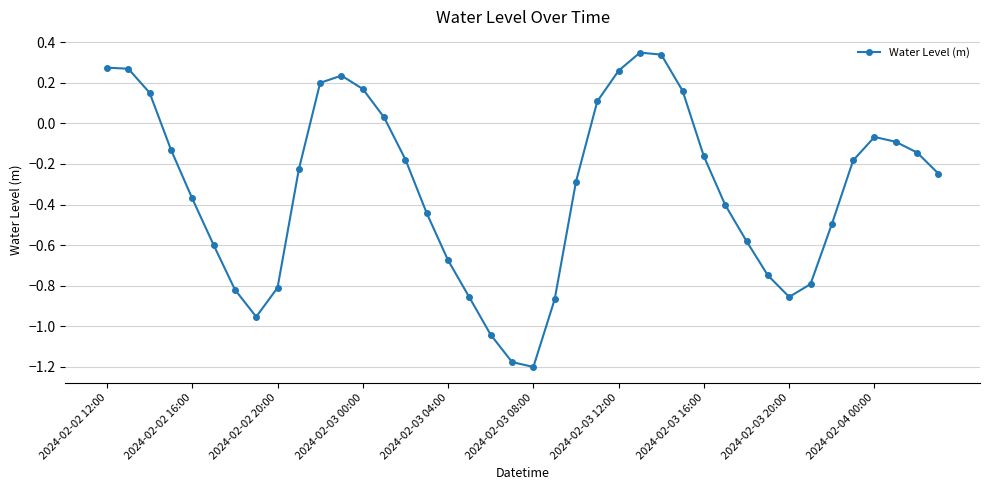

What is the average value?

-0.3